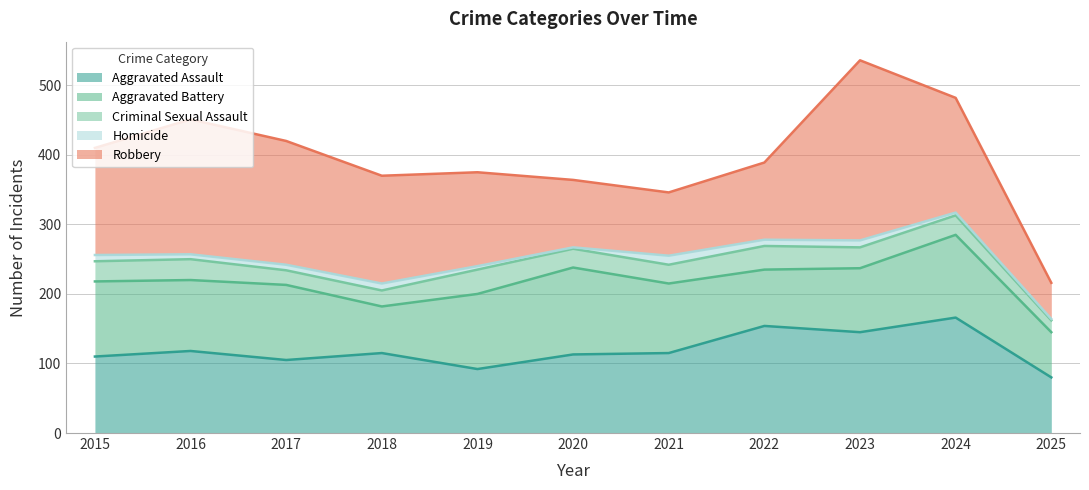

True or false: Homicide and Robbery cross at least once.

False